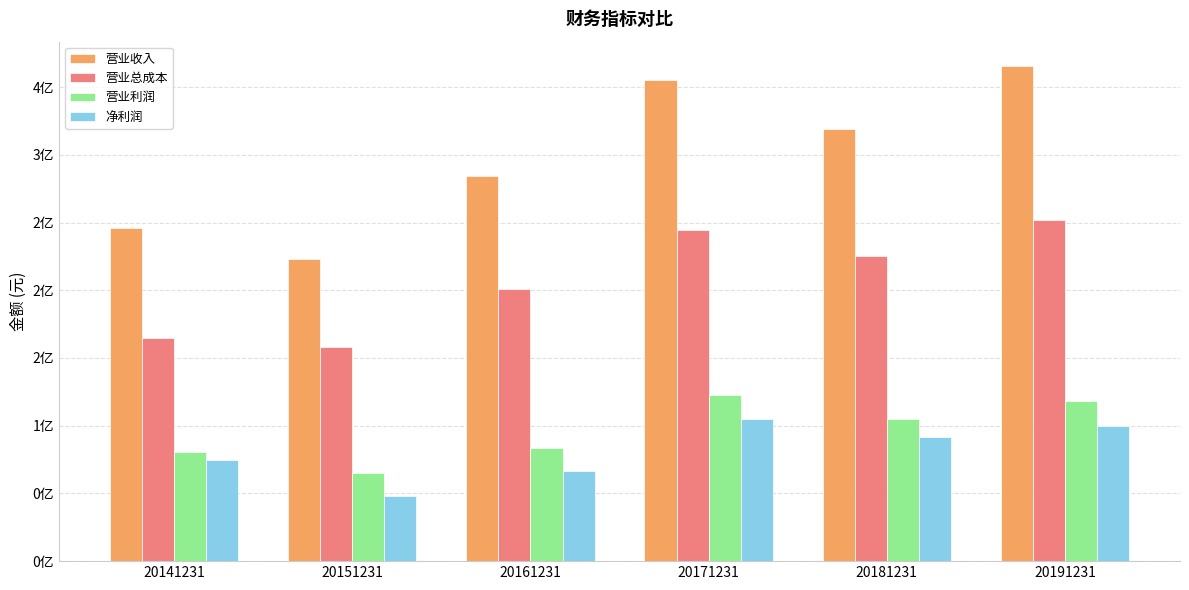

Does the chart contain stacked bars?

No